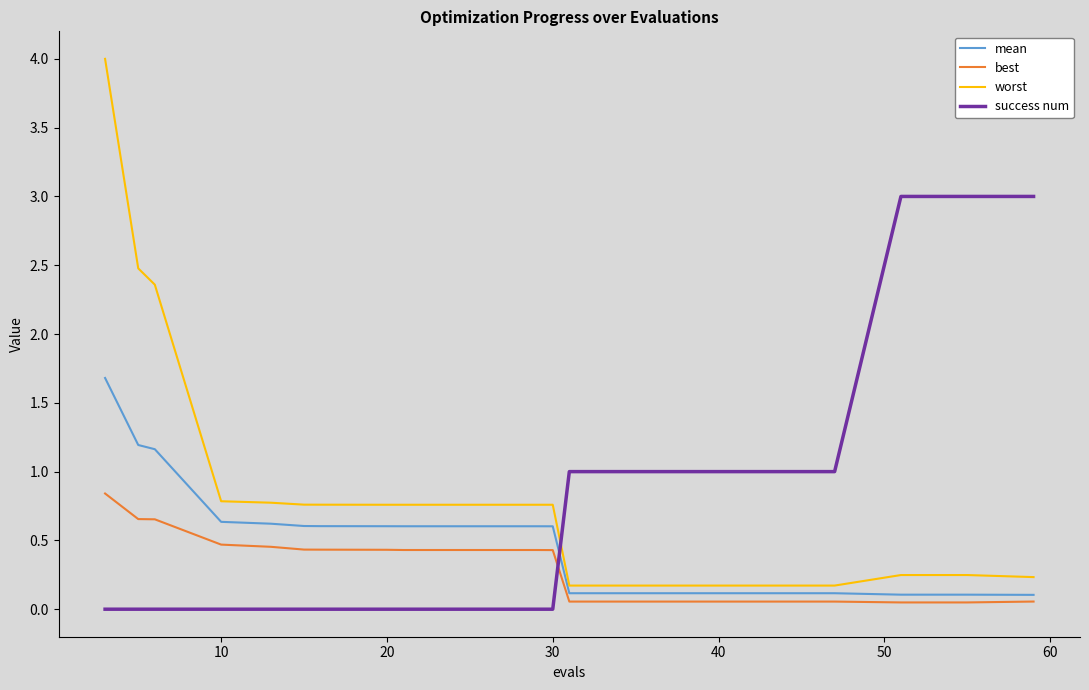

What is the maximum value shown in the chart?

4.0